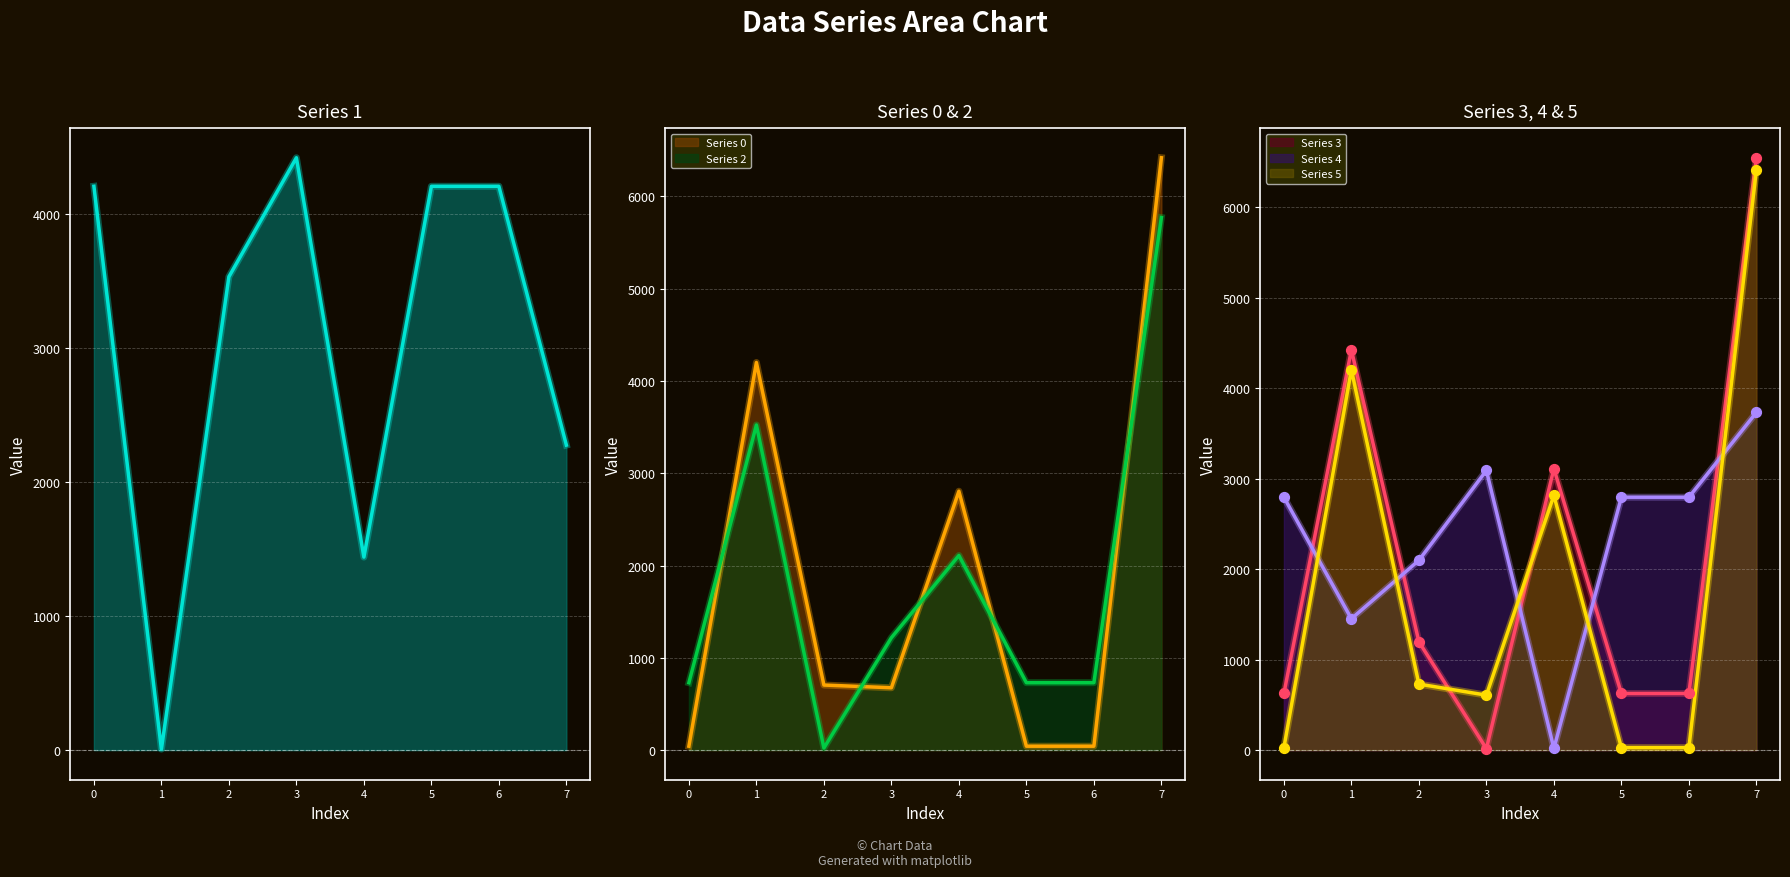

What are all the series names shown in the legend?

0, 1, 2, 3, 4, 5